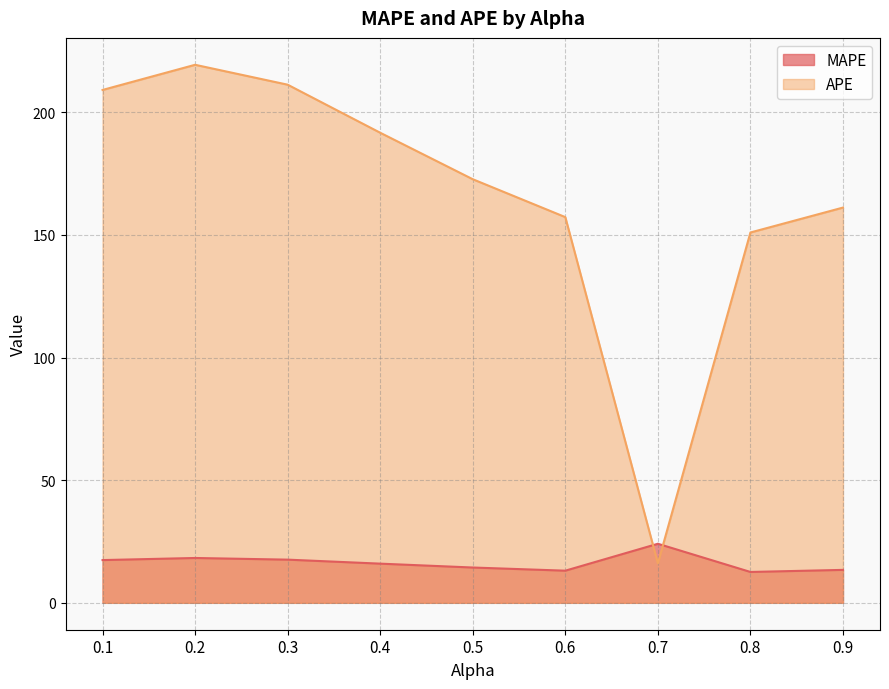

How many times do APE and MAPE cross each other?

2